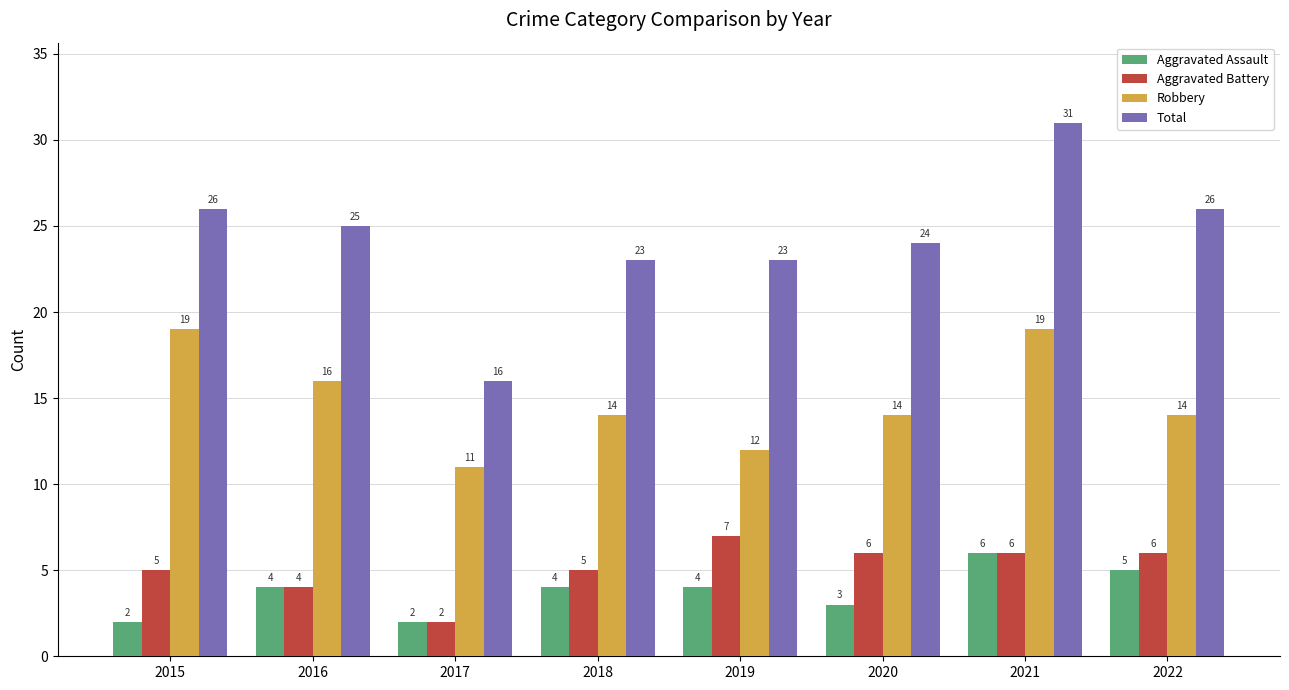

How many groups of bars are there?

8